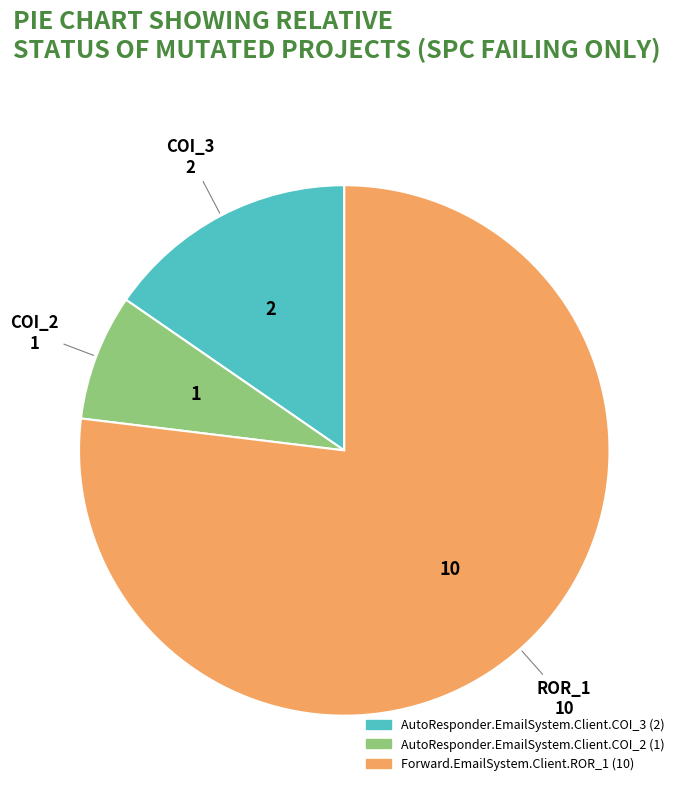

How many slices are in this pie chart?

3